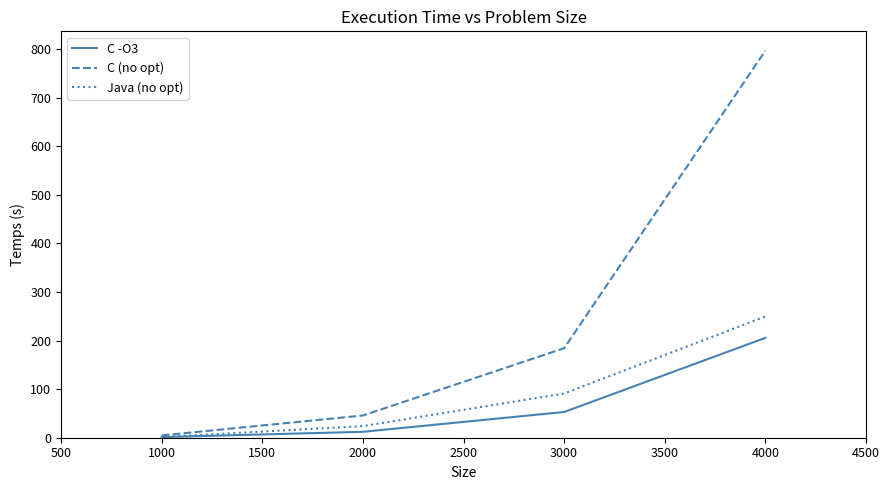

At how many categories does at least one series exceed 276?

1